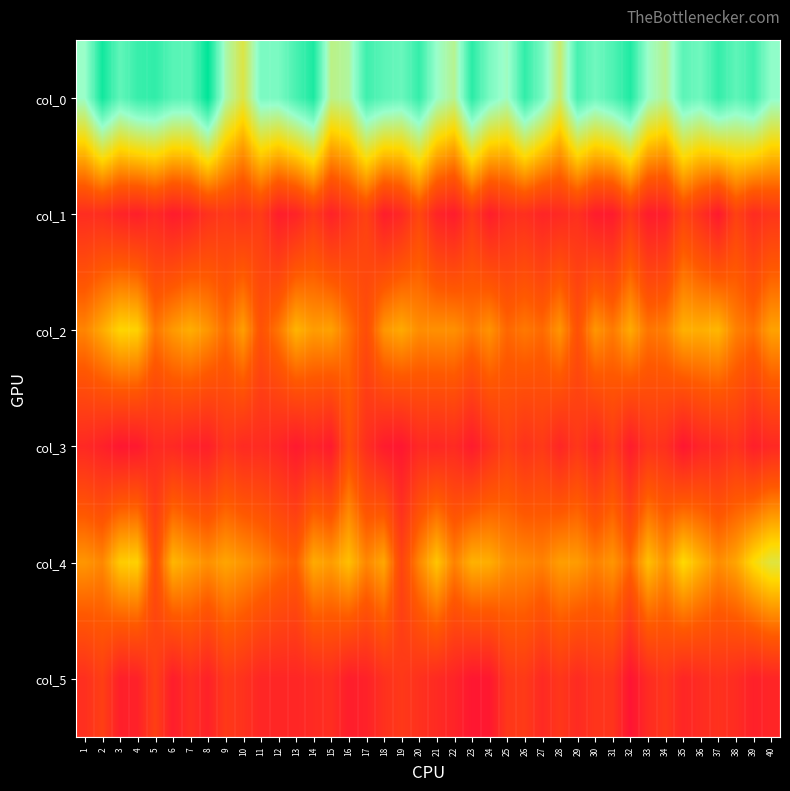

At 14, list the series in order from largest to smallest.

col_0, col_4, col_2, col_1, col_5, col_3